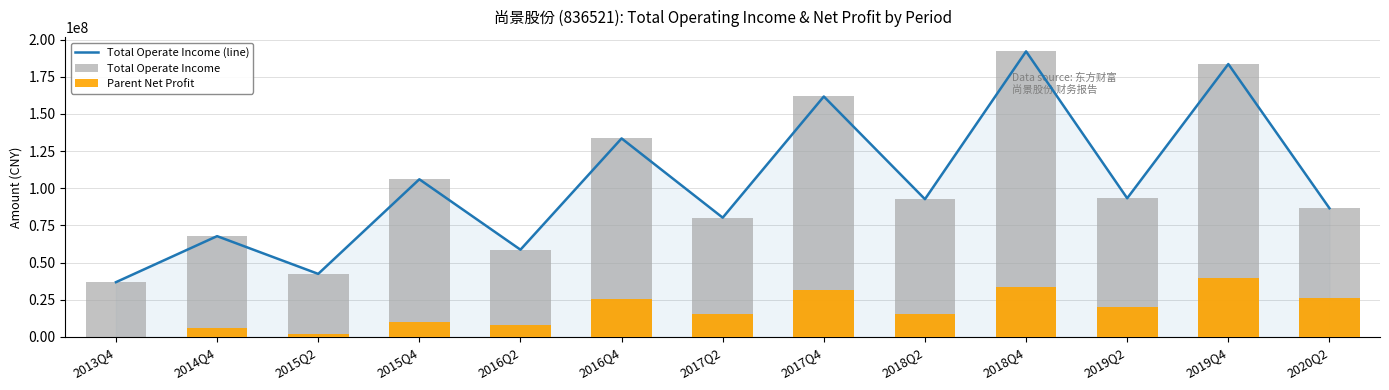

What is the sum of all Total Operate Income (line) values?

1335334200.5